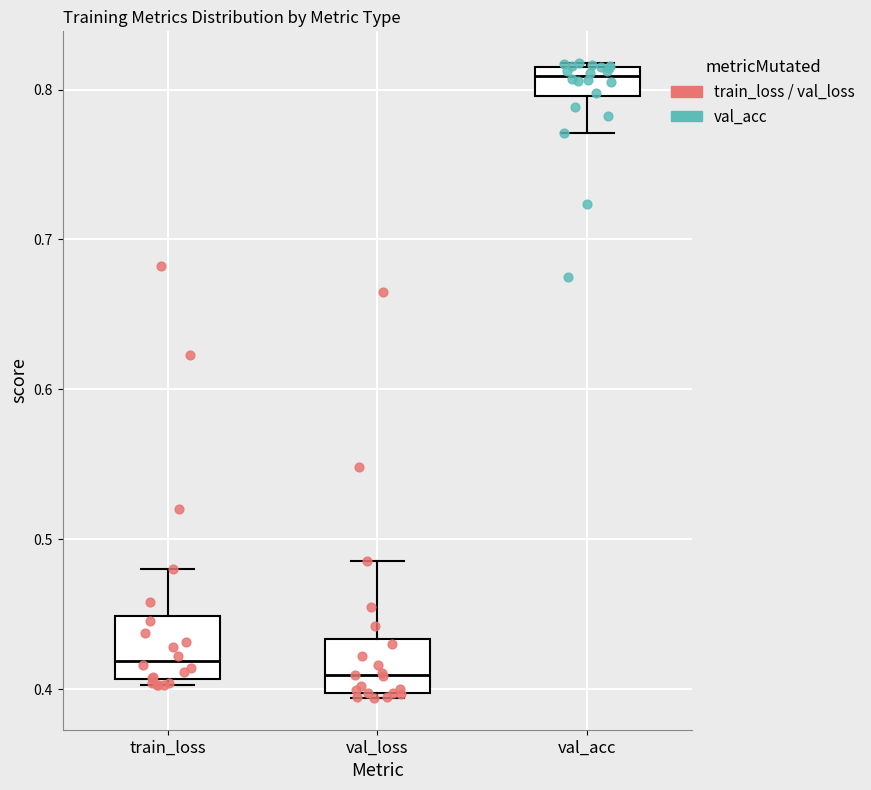

Which box has the highest median line?

val_acc